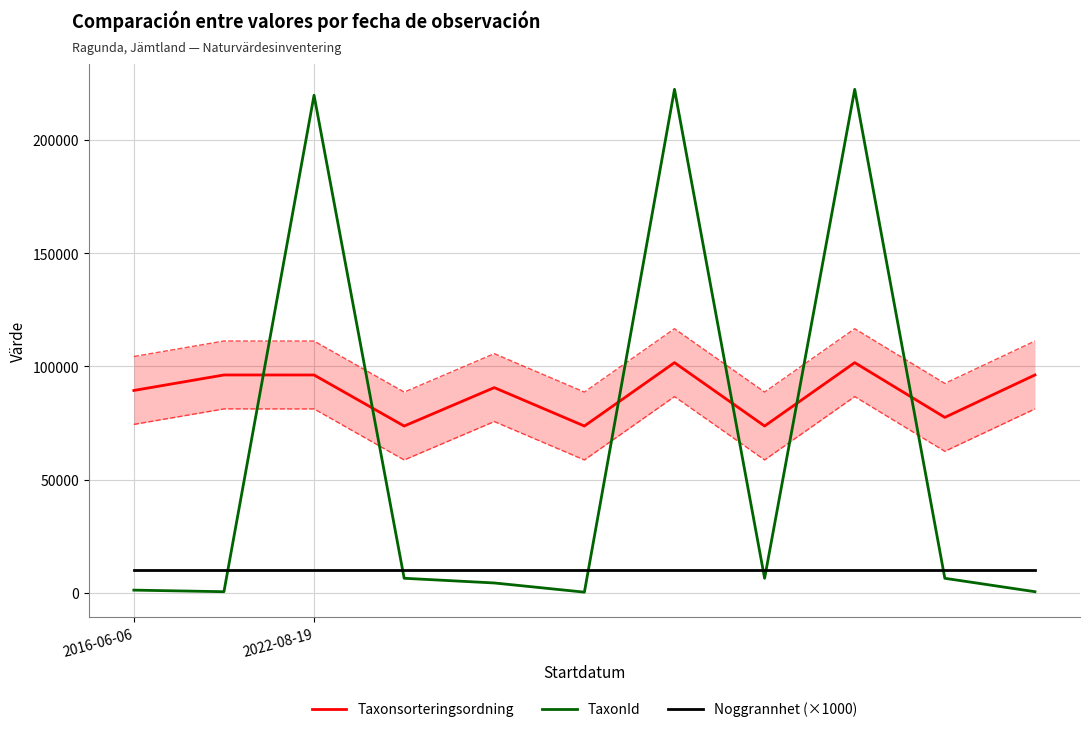

What is the value of the Taxonsorteringsordning point at the 1st from the left?

89392